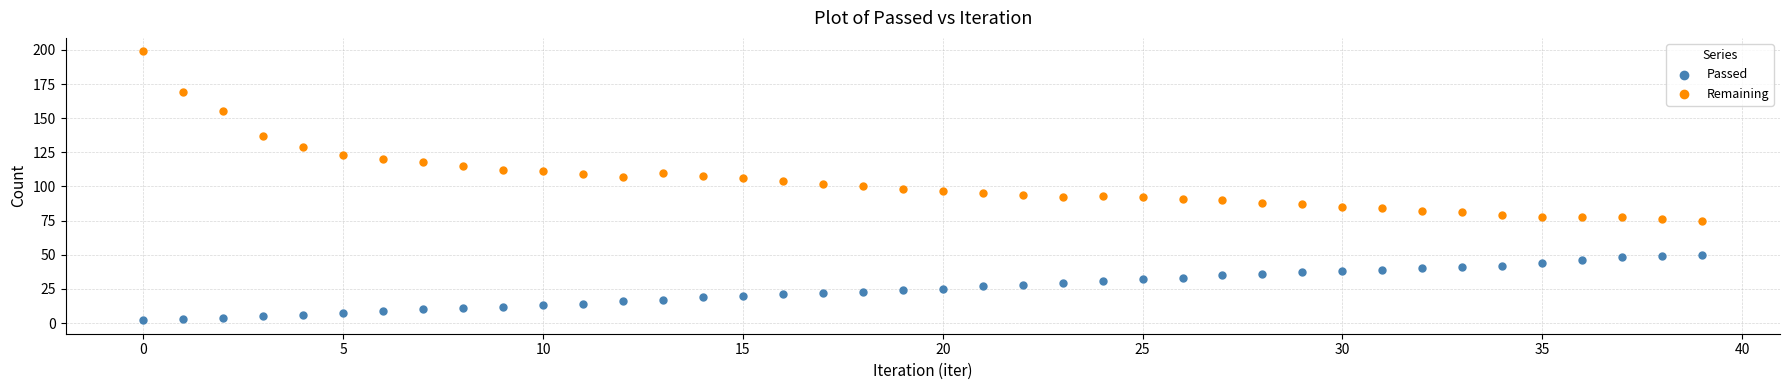

Which series contains the lowest Y value?

Passed